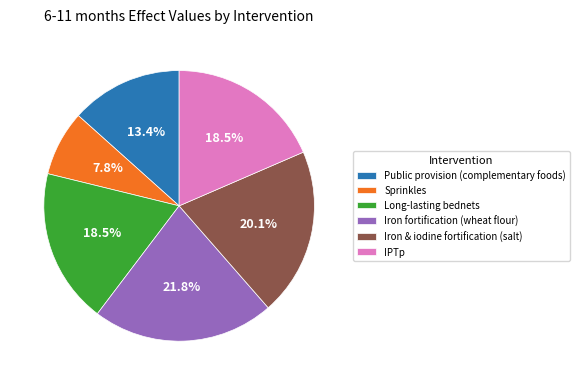

Which category has the biggest portion of the pie?

Iron fortification (wheat flour)